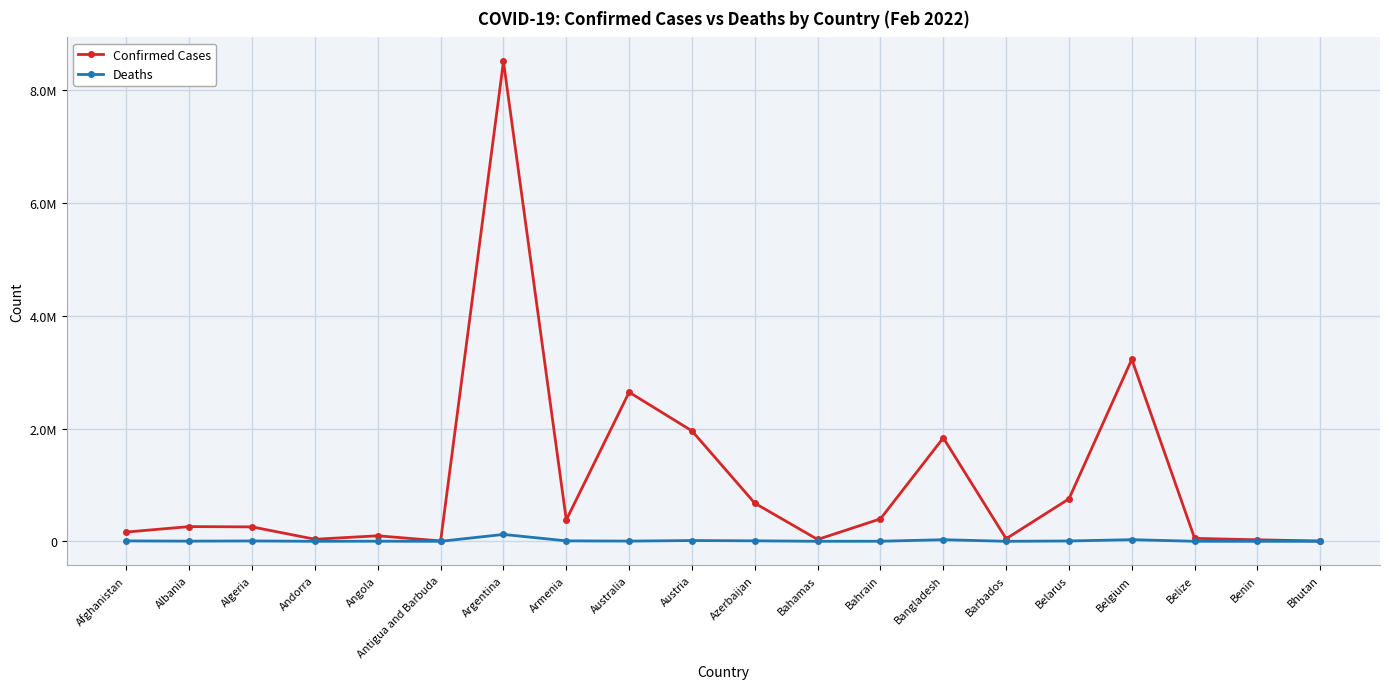

What is the label of the 10th point from the left?

Austria